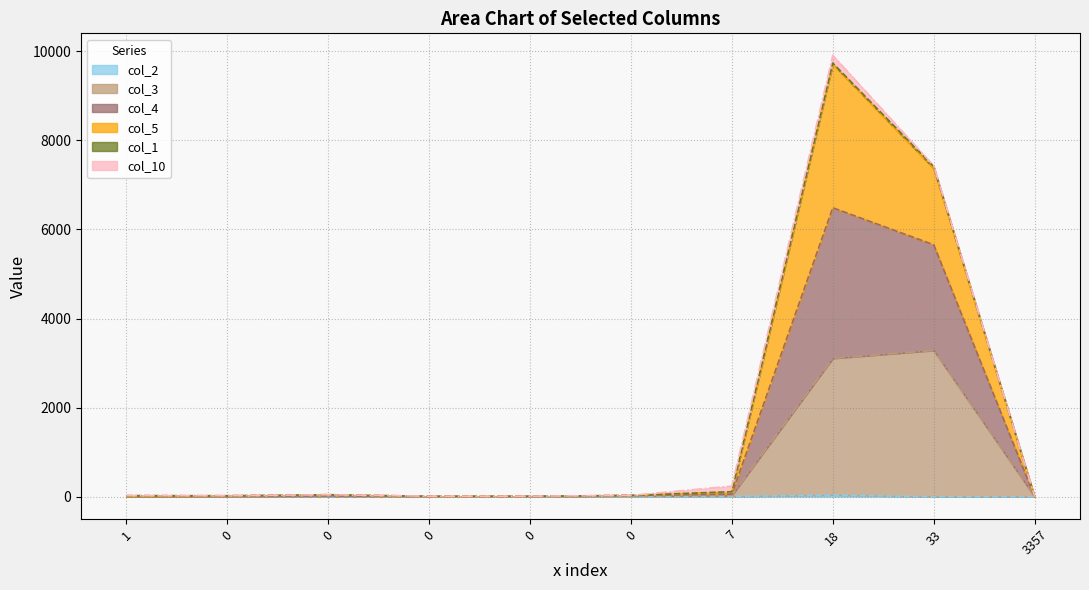

Is the value of col_5 at 18 greater than the value of col_2 at 18?

Yes